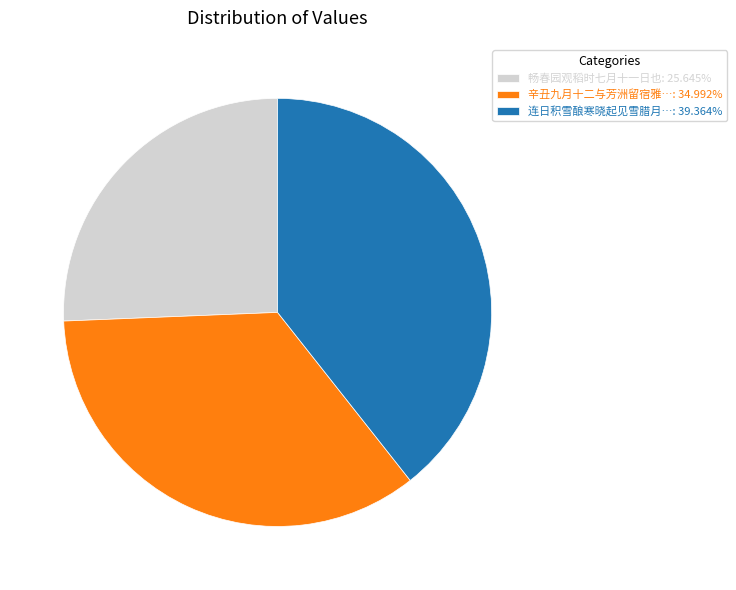

Approximately how many times larger is the value at 畅春园观稻时七月十一日也: 25.645% compared to 辛丑九月十二与芳洲留宿雅…: 34.992%?

0.7